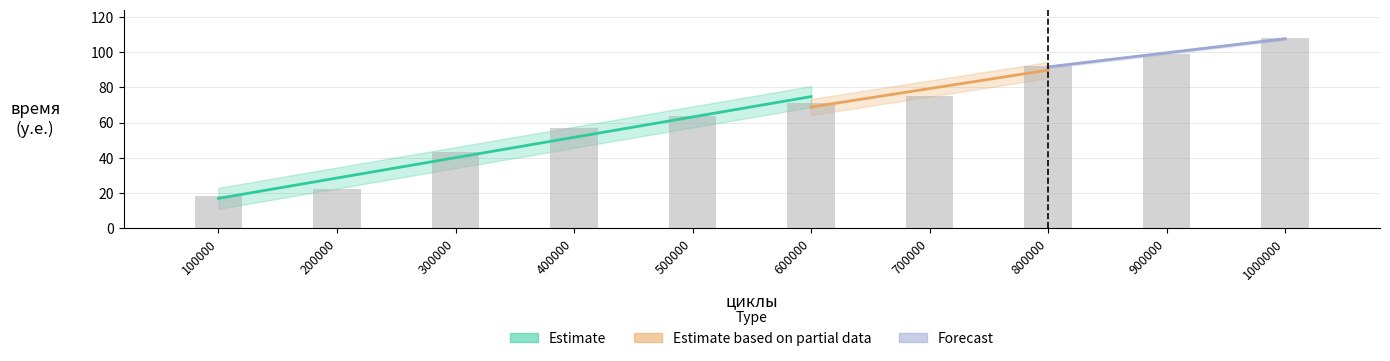

The chart shows a value of 67 at 300000. True or false?

False